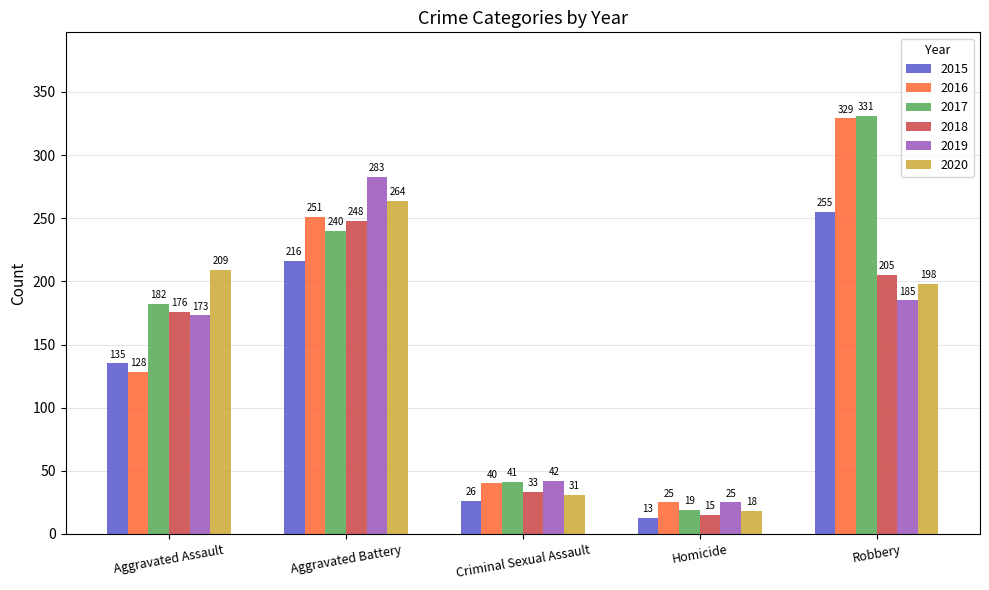

What is the maximum value shown in the chart?

331